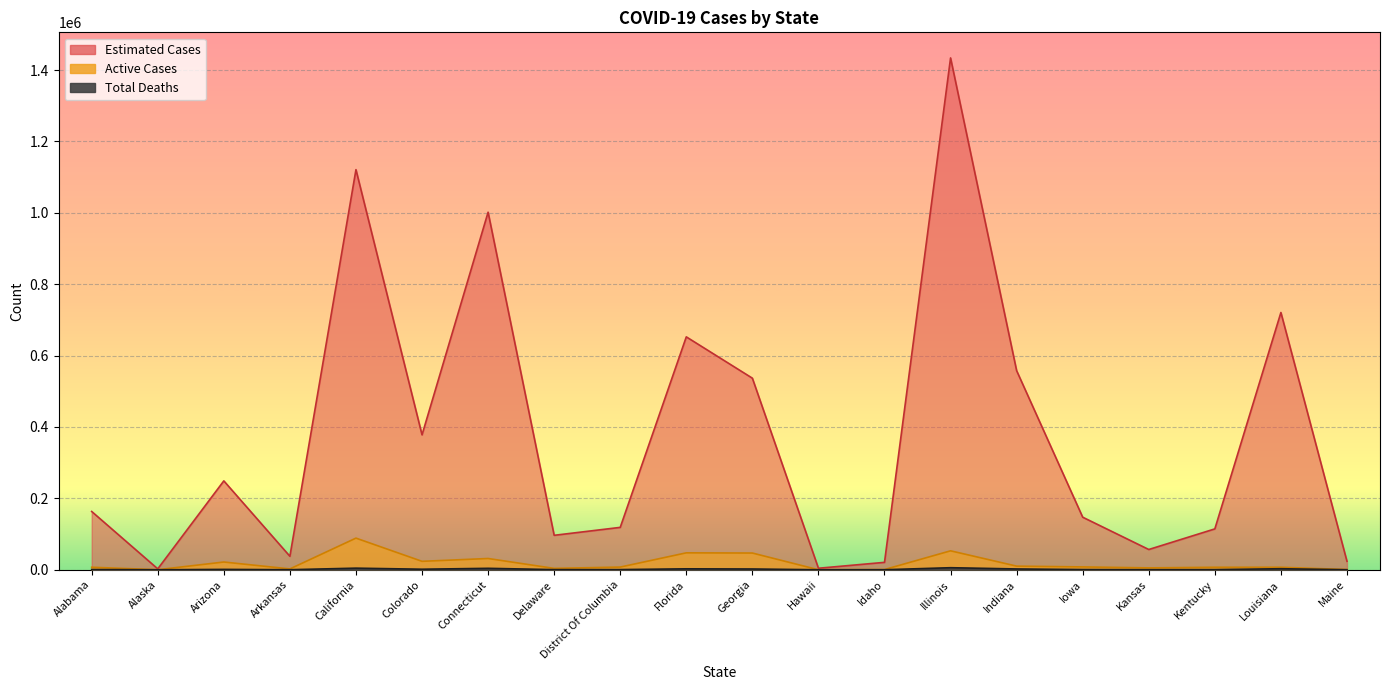

Reading left to right, extract all data points from this chart.

Active Cases: 7024	127	21687	2355	88631	23621	31543	3798	7507	47400	46842	27	609	53059	10158	7934	5233	6944	6951	612
Total Deaths: 163250	2500	249000	37750	1121000	378000	1001750	96500	118750	652500	536750	4250	20750	1434000	557750	147250	56750	114500	720750	23750
Estimated Cases: 653	10	996	151	4484	1512	4007	386	475	2610	2147	17	83	5736	2231	589	227	458	2883	95